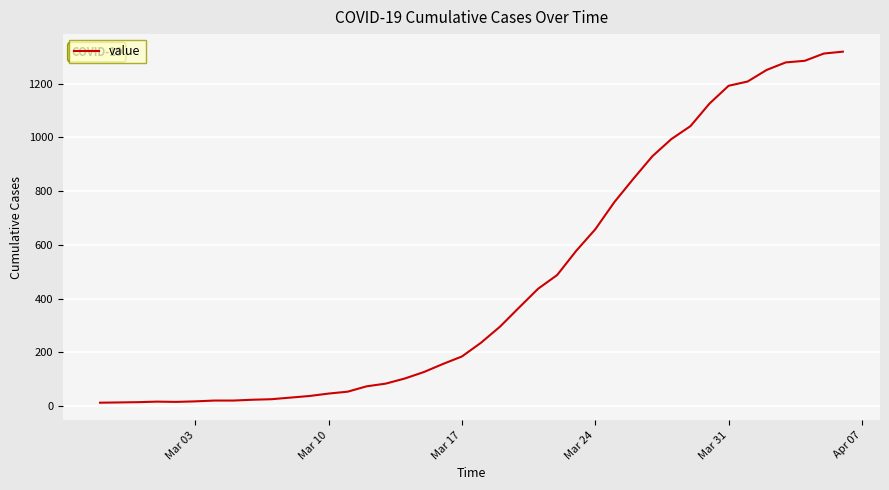

What is the greatest value displayed?

1319